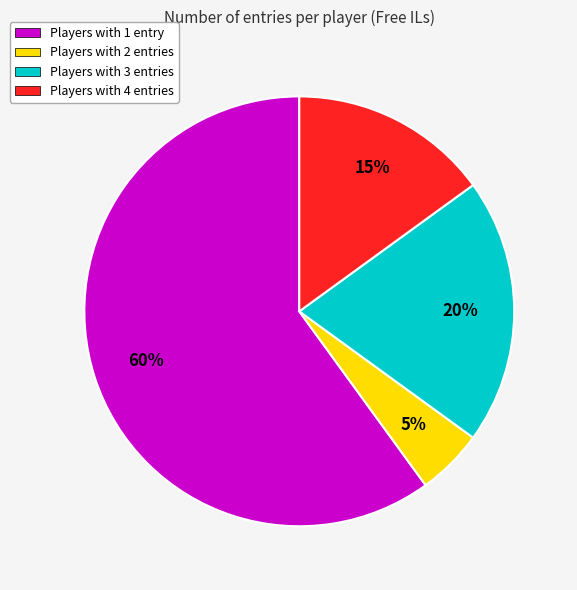

Is there any slice that represents more than half of the pie?

Yes